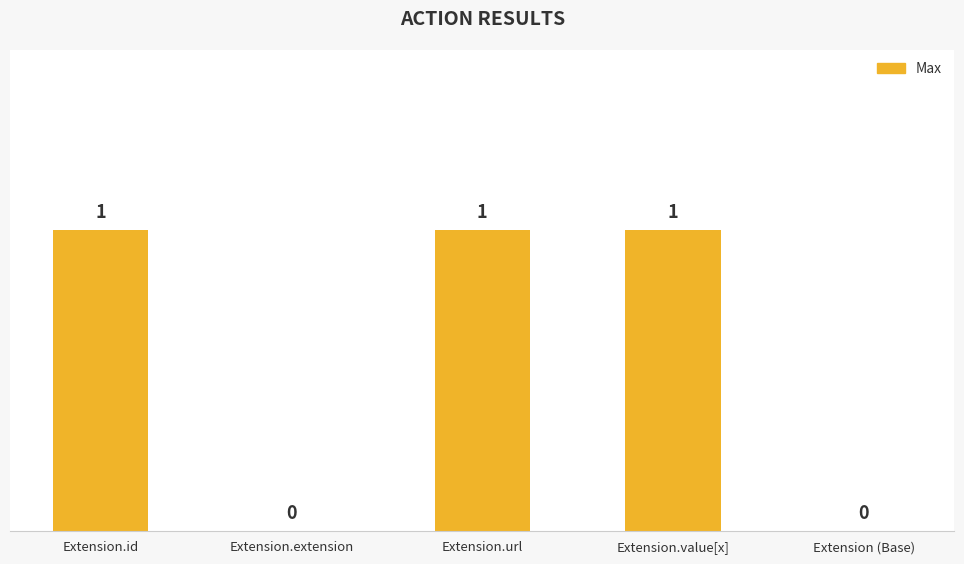

True or false: the data shows 1 at Extension.id.

True